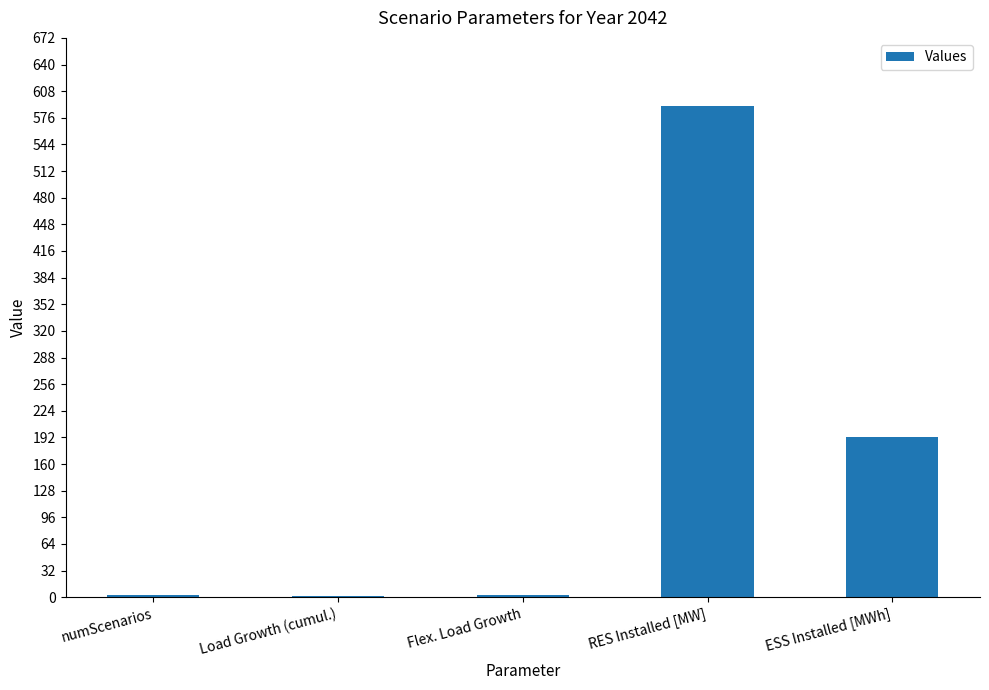

Count the number of categories in the chart.

5